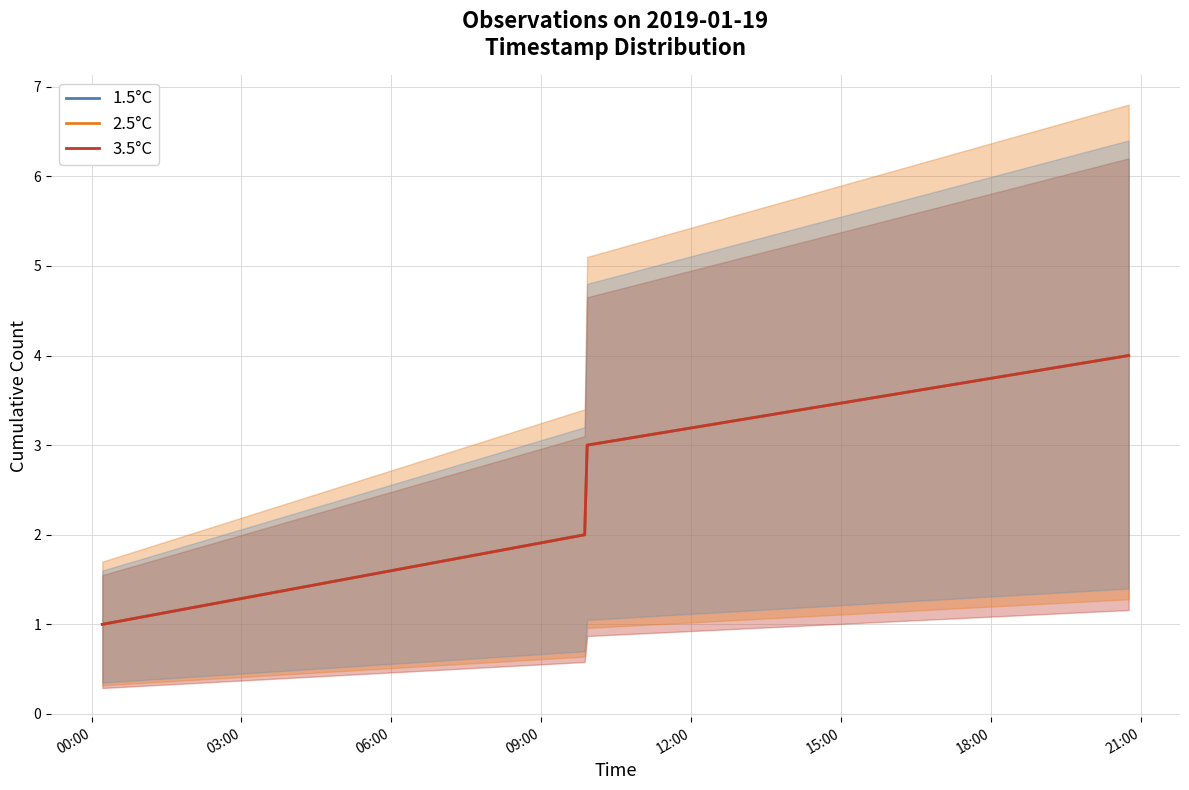

Is it true that 3.5°C equals 1 at 03:00?

False